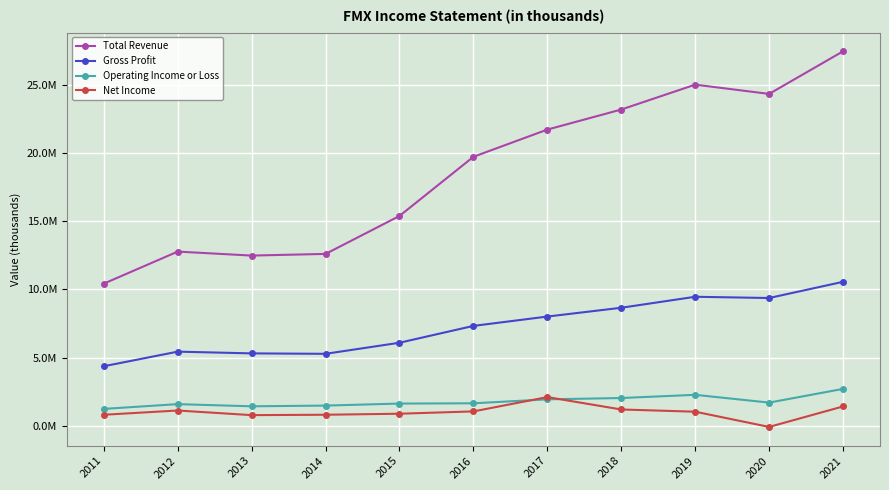

Where is Operating Income or Loss nearest to the value 1962100?

2017